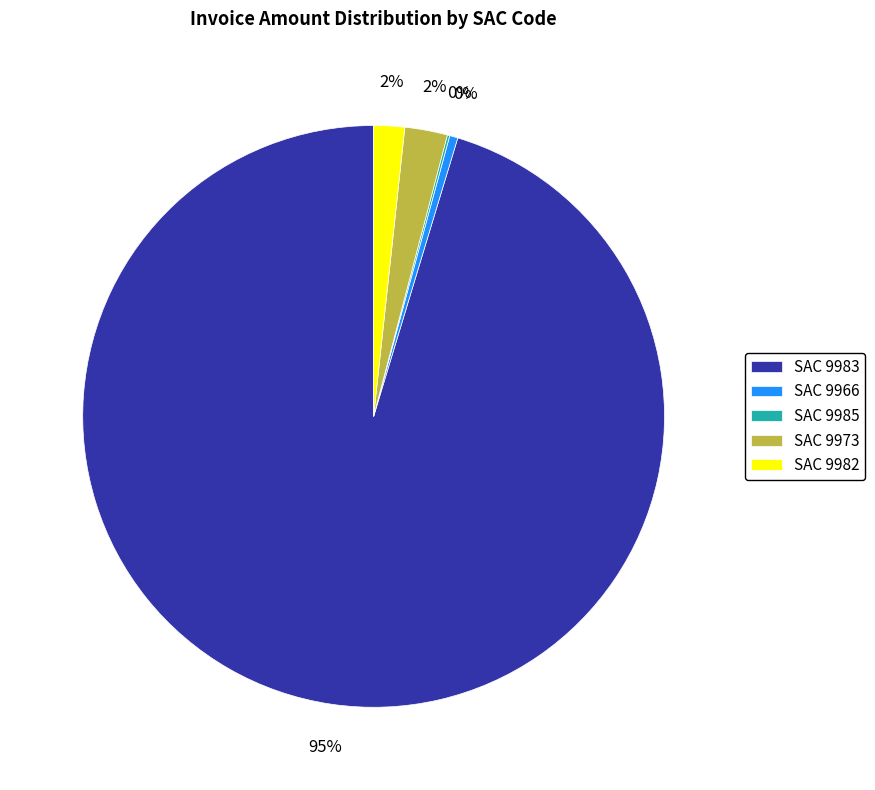

Which slice is the largest?

SAC 9983